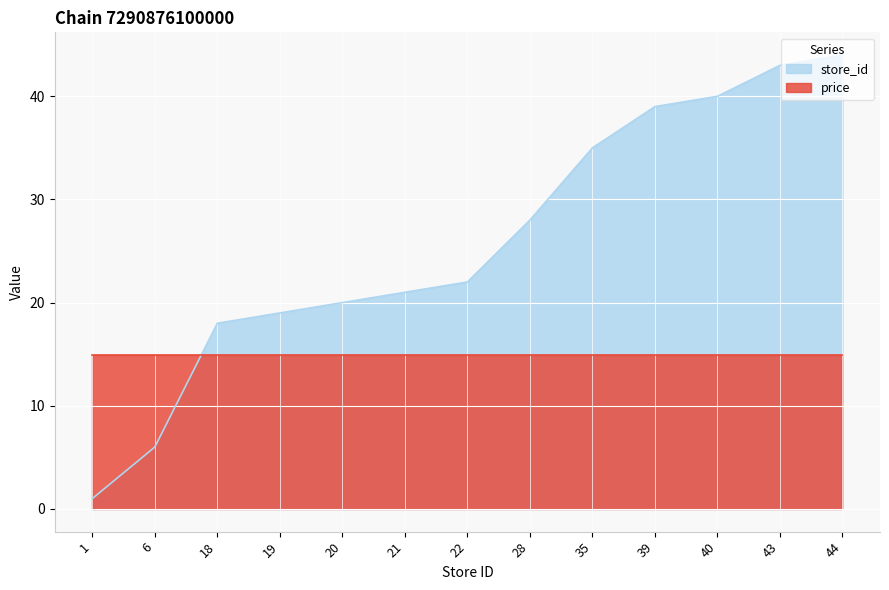

List the labels in order of value, smallest first.

1, 6, 18, 19, 20, 21, 22, 28, 35, 39, 40, 43, 44